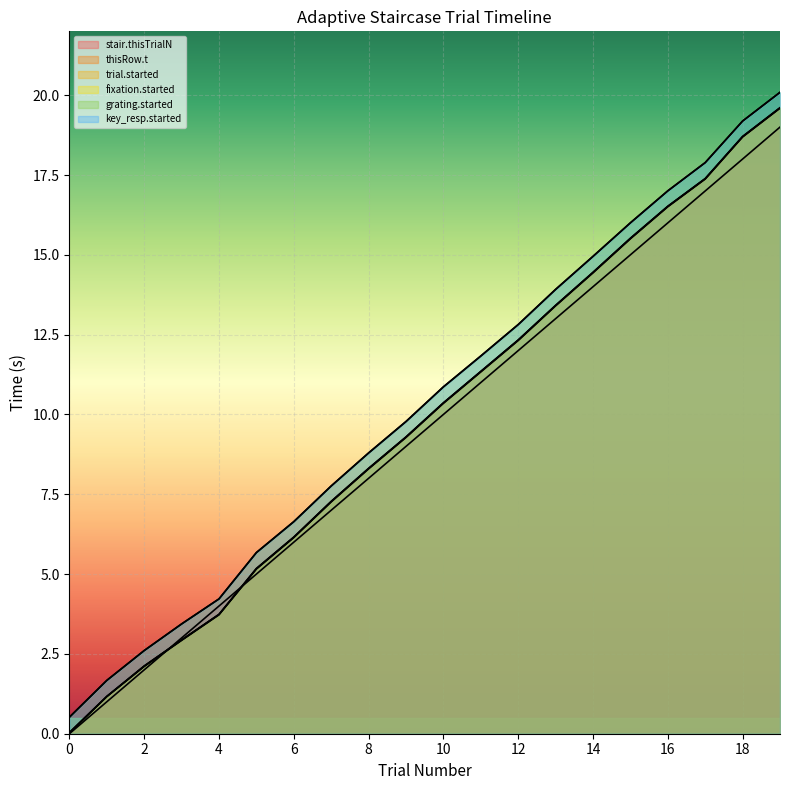

Reading left to right, extract all data points from this chart.

stair.thisTrialN: 0.0	1.0	2.0	3.0	4.0	5.0	6.0	7.0	8.0	9.0	10.0	11.0	12.0	13.0	14.0	15.0	16.0	17.0	18.0	19.0
thisRow.t: 0.0	1.2	2.1	2.9	3.7	5.2	6.2	7.3	8.3	9.3	10.4	11.3	12.3	13.4	14.5	15.5	16.5	17.4	18.7	19.6
trial.started: 0.0	1.2	2.1	2.9	3.7	5.2	6.1	7.3	8.3	9.3	10.3	11.3	12.3	13.4	14.4	15.5	16.5	17.4	18.7	19.6
fixation.started: 0.0	1.2	2.1	2.9	3.7	5.2	6.2	7.3	8.3	9.3	10.4	11.3	12.3	13.4	14.5	15.5	16.5	17.4	18.7	19.6
grating.started: 0.5	1.7	2.6	3.4	4.2	5.7	6.6	7.8	8.8	9.8	10.9	11.8	12.8	13.9	15.0	16.0	17.0	17.9	19.2	20.1
key_resp.started: 0.5	1.7	2.6	3.4	4.2	5.7	6.6	7.8	8.8	9.8	10.9	11.8	12.8	13.9	15.0	16.0	17.0	17.9	19.2	20.1